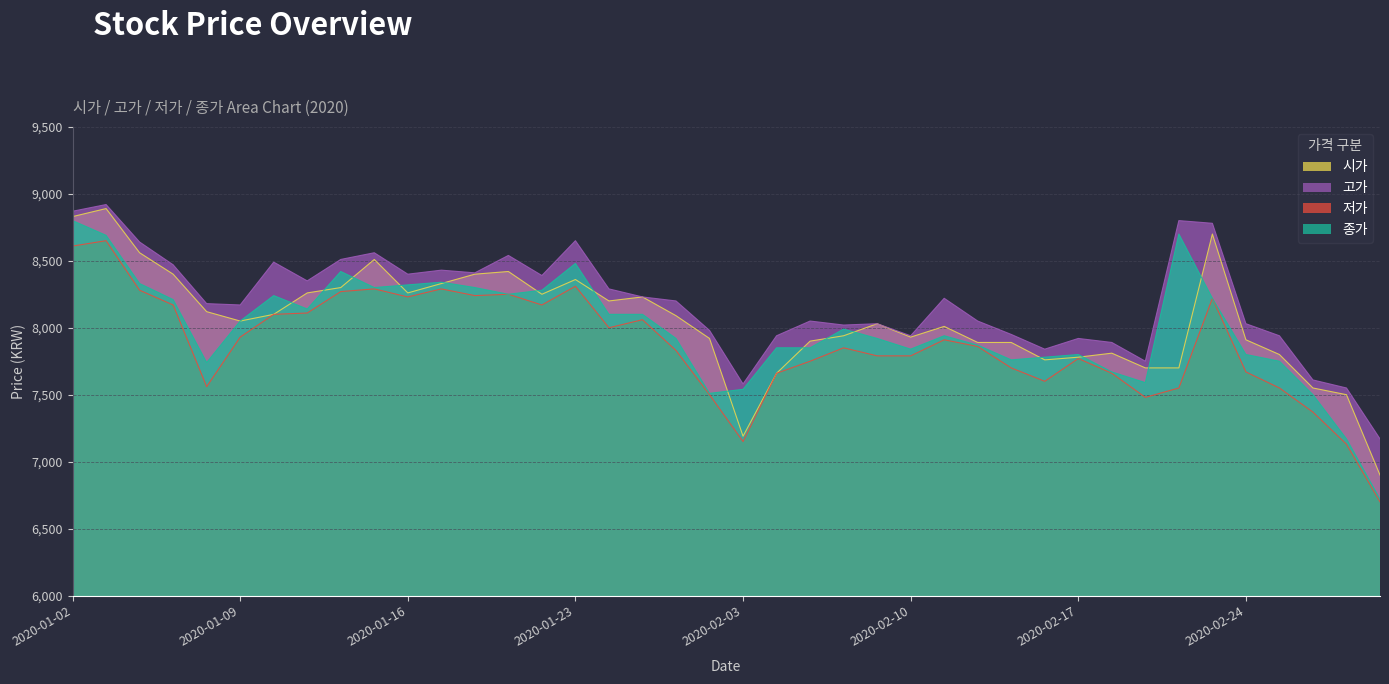

Which category has the lowest value across all series?

2020-02-28